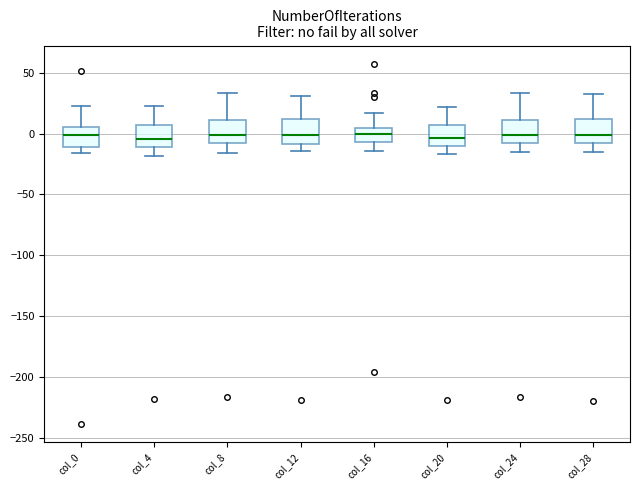

Where does the upper whisker of the box for col_16 end on the y-axis? The values are not printed on the chart, so give them approximately, as read against the axis.

15